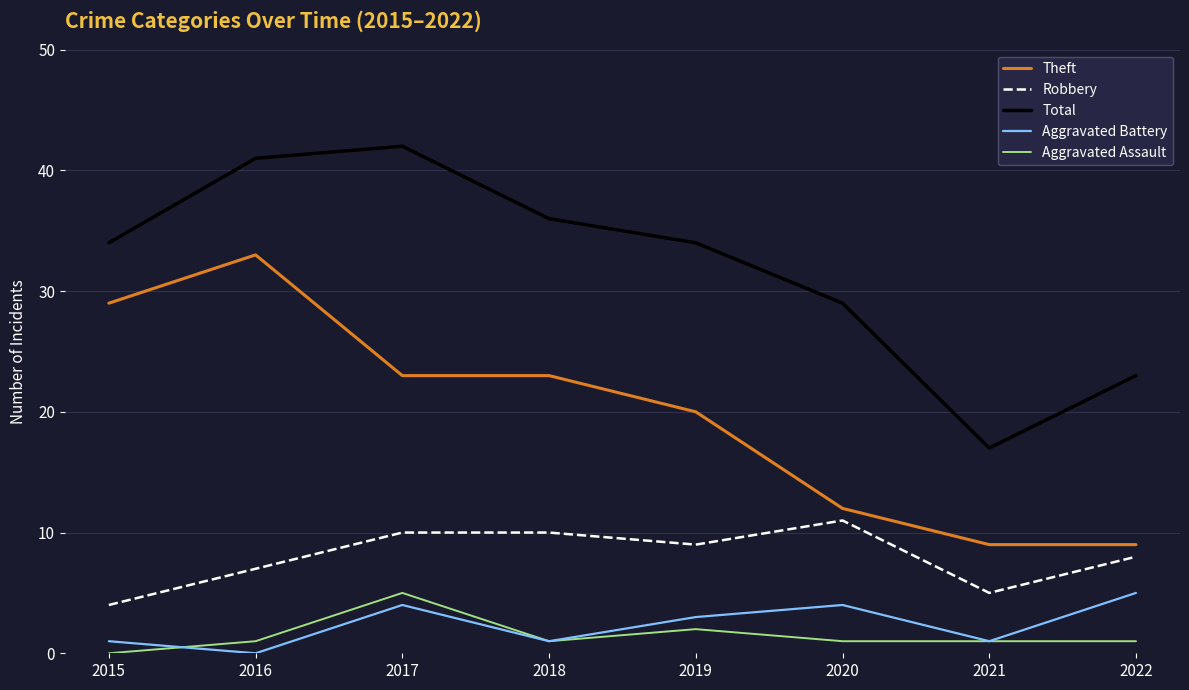

Where is the first local minimum for Total?

2021